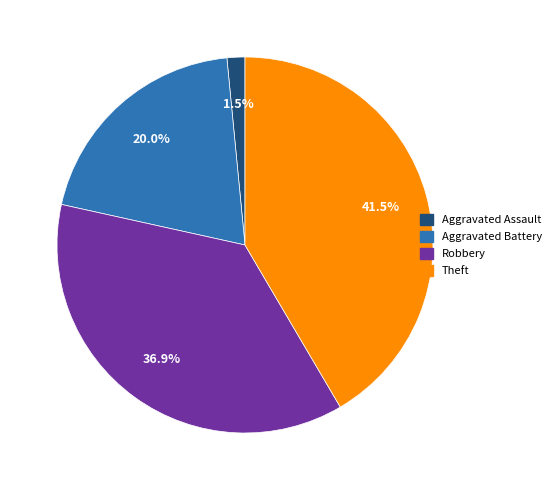

Does any single category account for the majority?

No